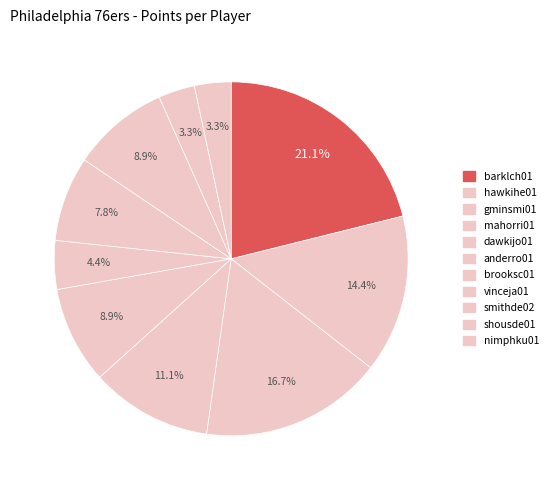

To the nearest percent, what percentage of the pie is mahorri01?

11%